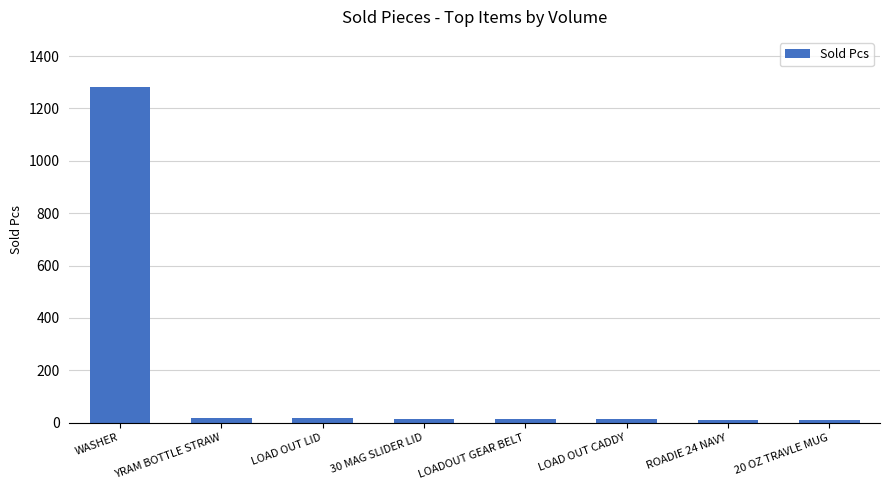

What is the label of the 3rd bar from the right?

LOAD OUT CADDY